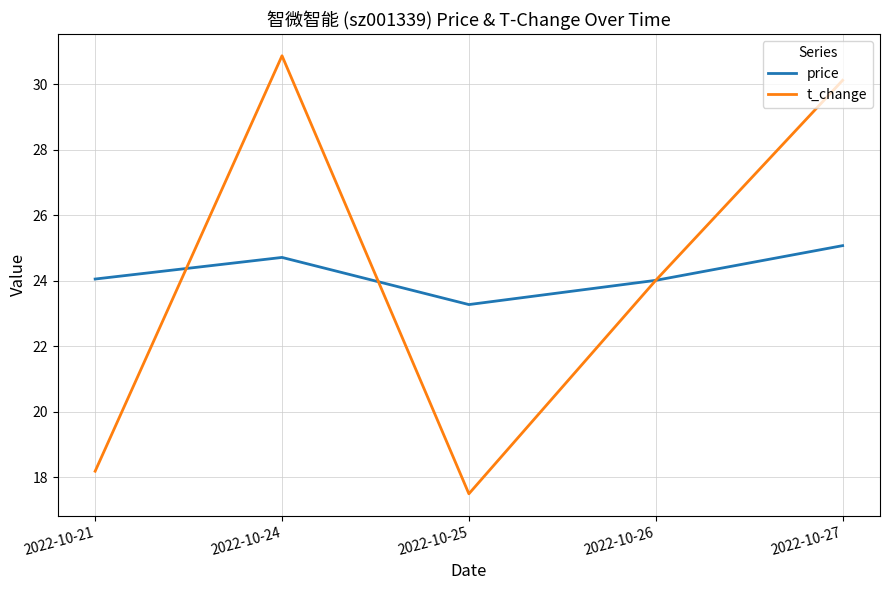

What is the total value across all series at 2022-10-27?

55.2